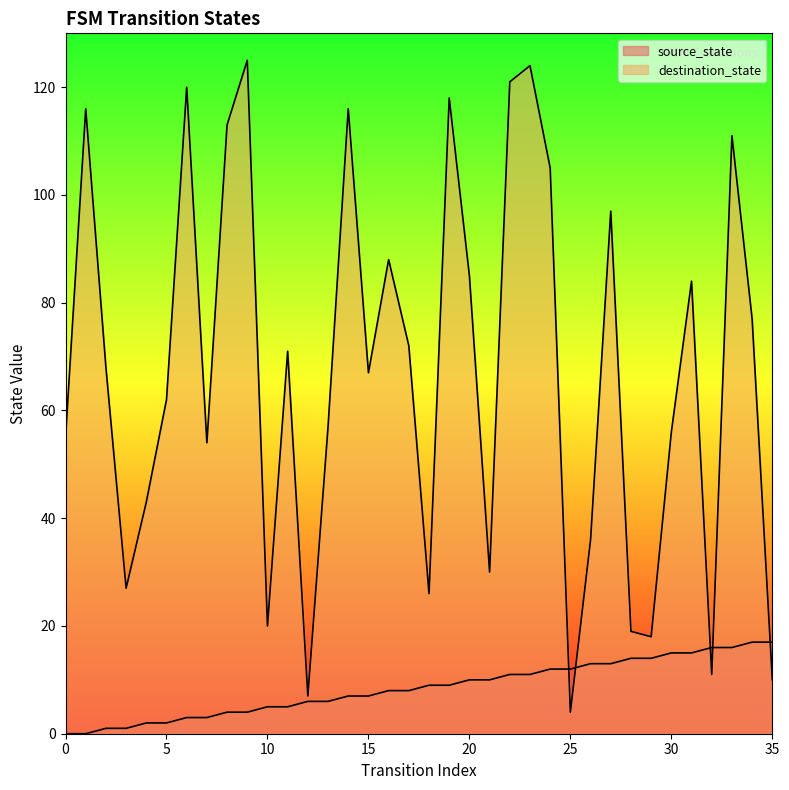

List the labels in order of source_state value, largest first.

34, 35, 32, 33, 30, 31, 28, 29, 26, 27, 24, 25, 22, 23, 20, 21, 18, 19, 16, 17, 14, 15, 12, 13, 10, 11, 8, 9, 6, 7, 4, 5, 2, 3, 0, 1